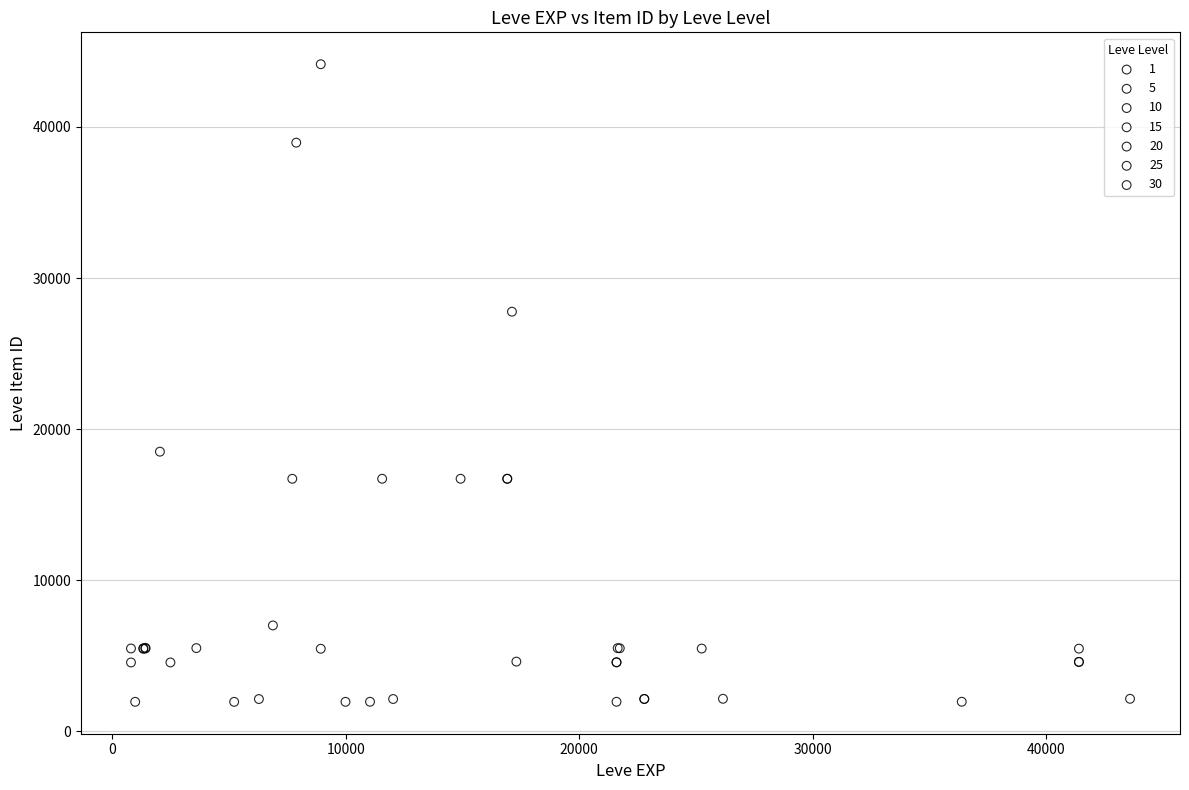

Which series contains the highest Y value?

10